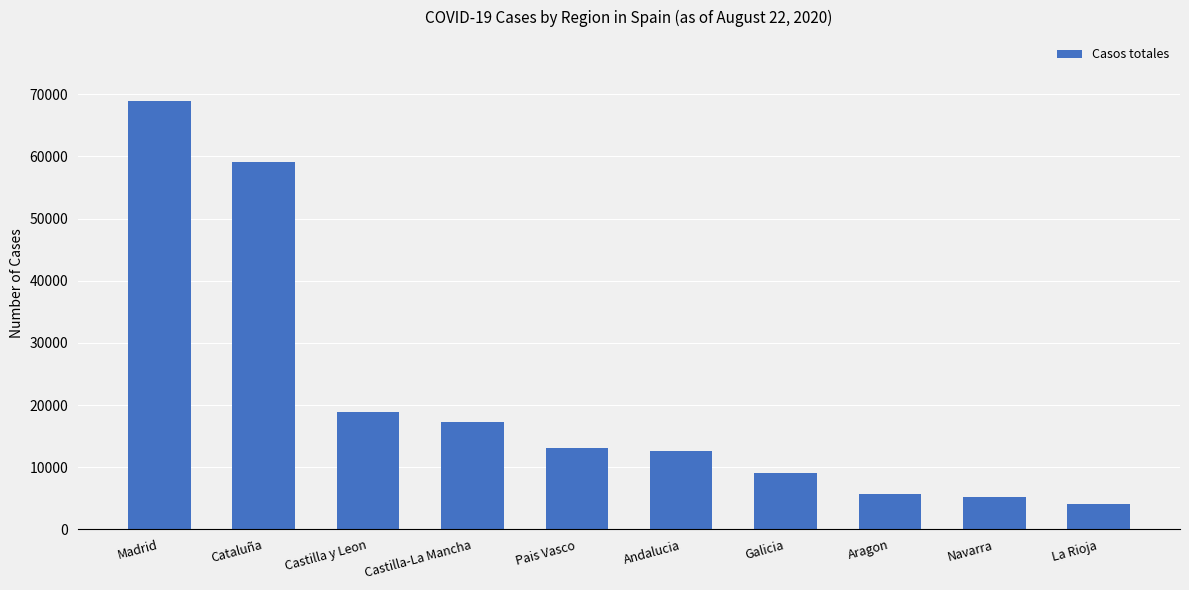

What is the sum of all values?

213918